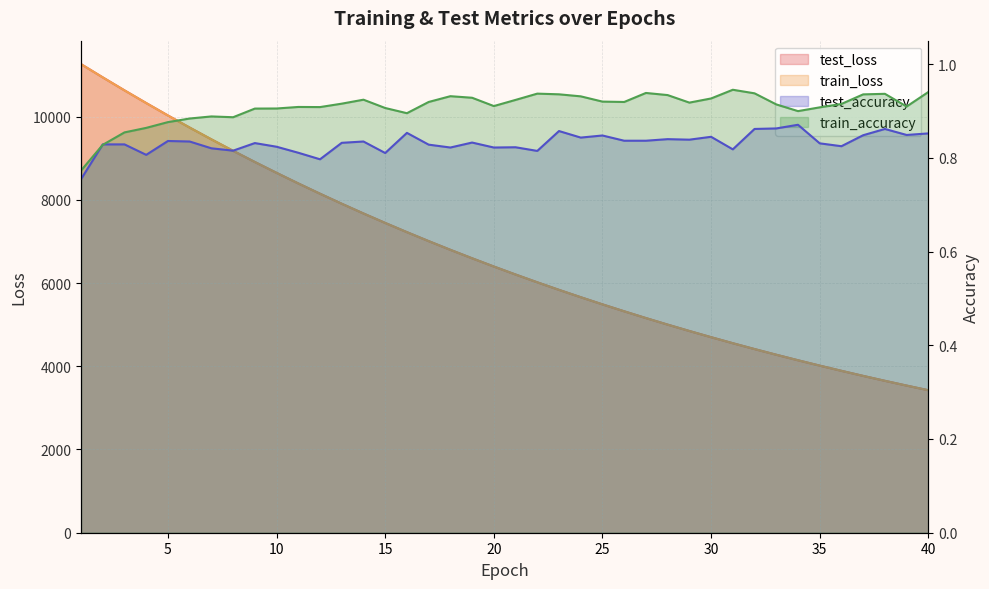

What is the maximum value for test_accuracy?

0.9